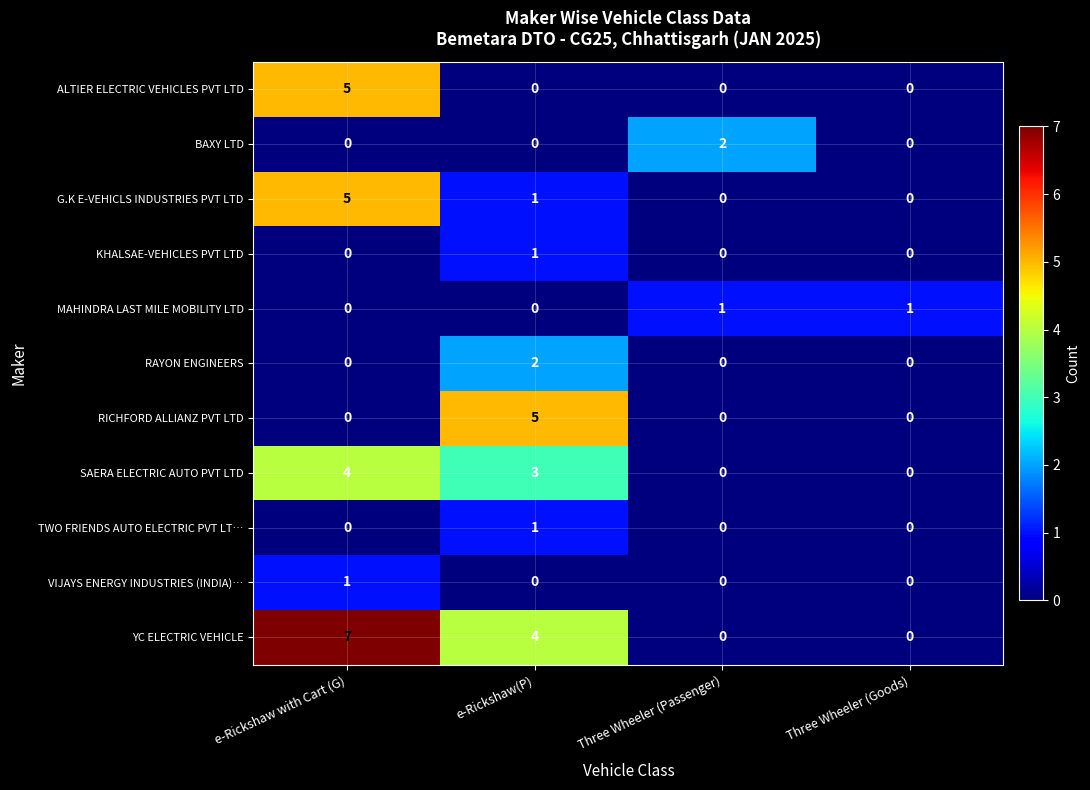

How many YC ELECTRIC VEHICLE values are between 0 and 7?

4